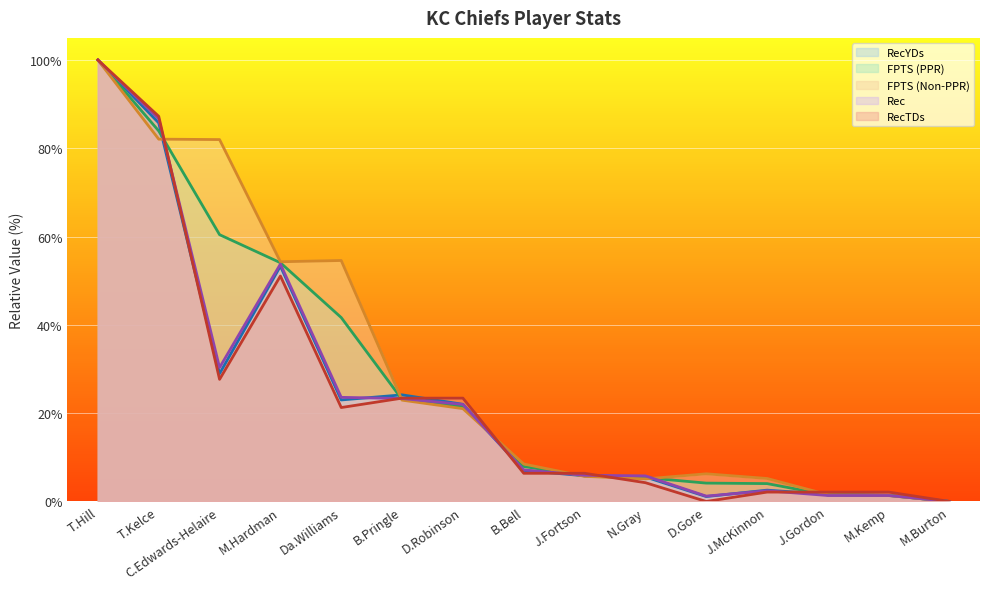

True or false: RecTDs and RecYDs cross at least once.

True